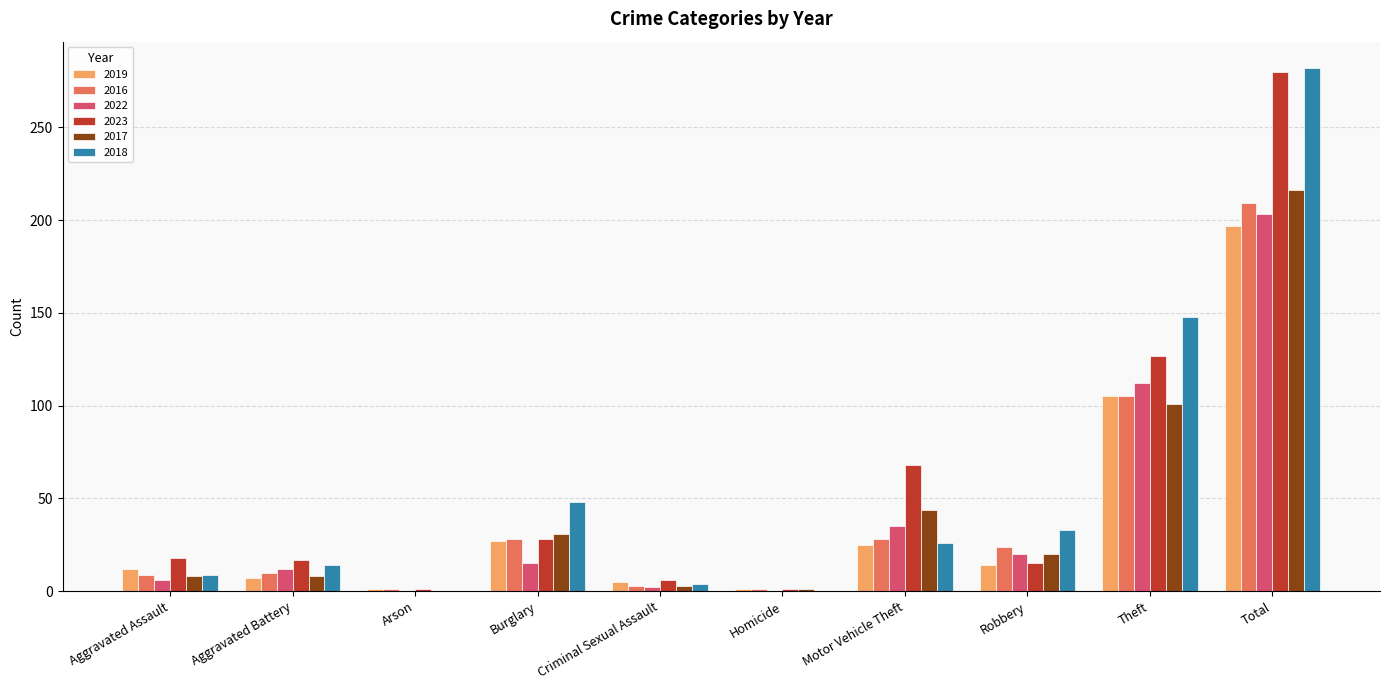

True or false: 2019 has a value of 197 at Total.

True